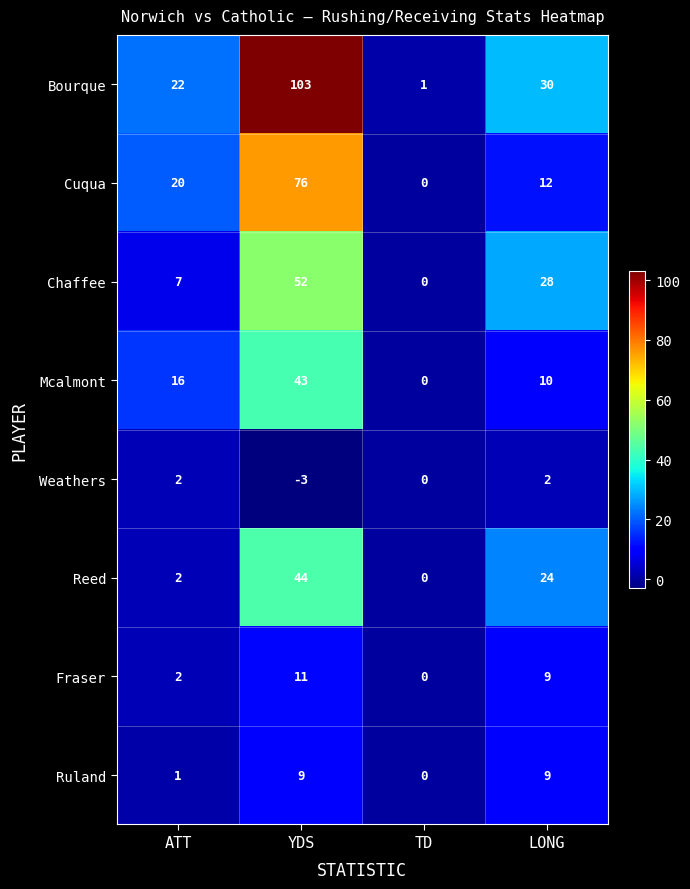

Is it true that Reed equals 0 at TD?

True